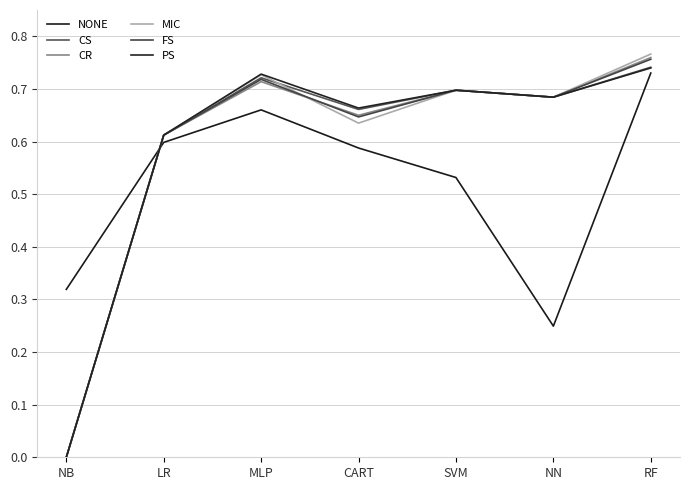

Does the chart have visible grid lines?

Yes